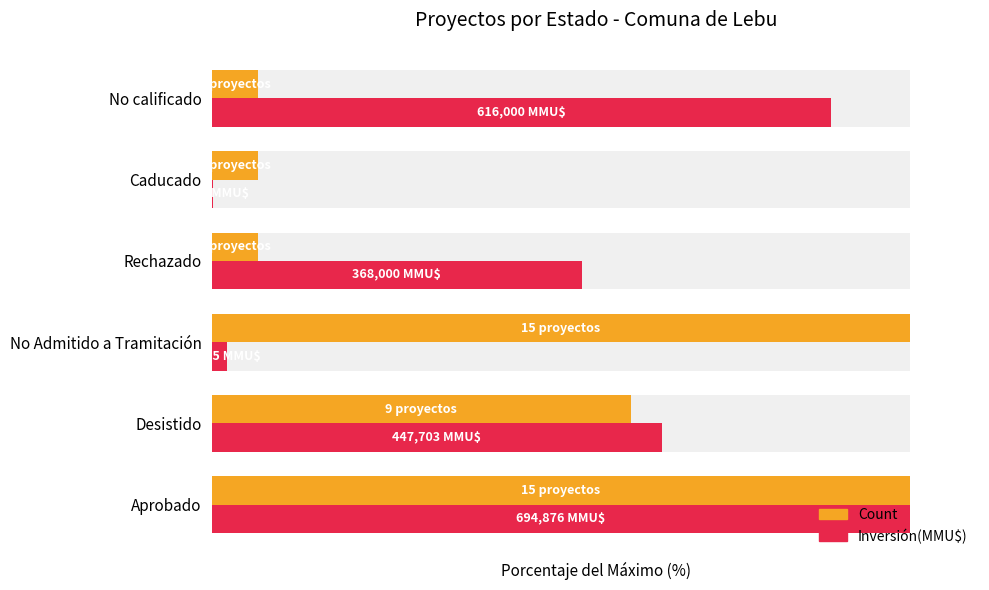

List the series in order of their overall mean, highest first.

Inversión(MMU$), Count